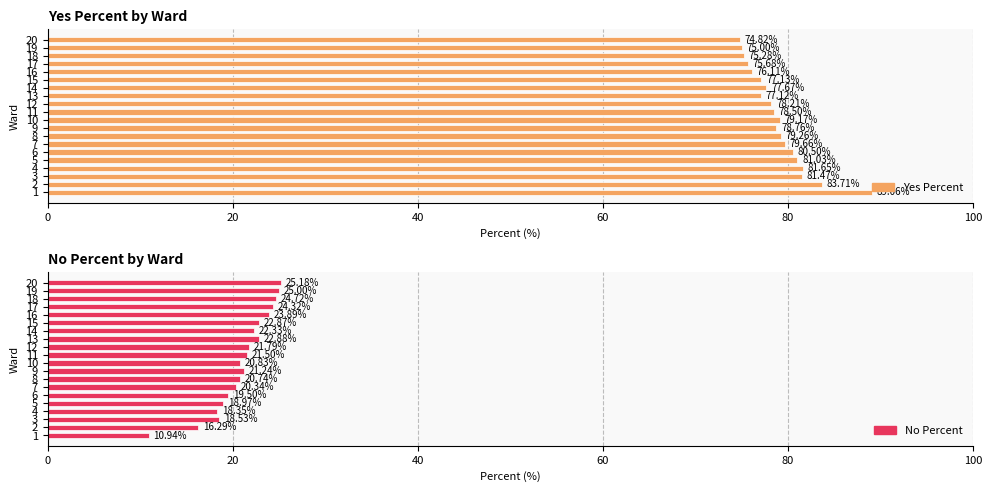

Reading right to left, extract all data points from this chart.

Yes Percent: 74.8	75.0	75.3	75.7	76.1	77.1	77.7	77.1	78.2	78.5	79.2	78.8	79.3	79.7	80.5	81.0	81.7	81.5	83.7	89.1
No Percent: 25.2	25.0	24.7	24.3	23.9	22.9	22.3	22.9	21.8	21.5	20.8	21.2	20.7	20.3	19.5	19.0	18.4	18.5	16.3	10.9